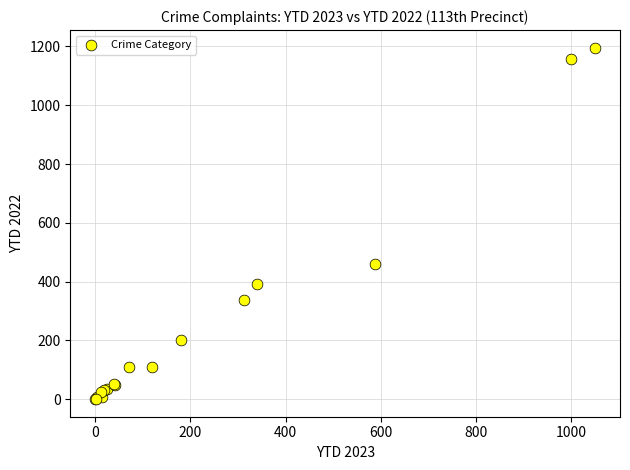

What Y value in the scatter plot is closest to 598?

460